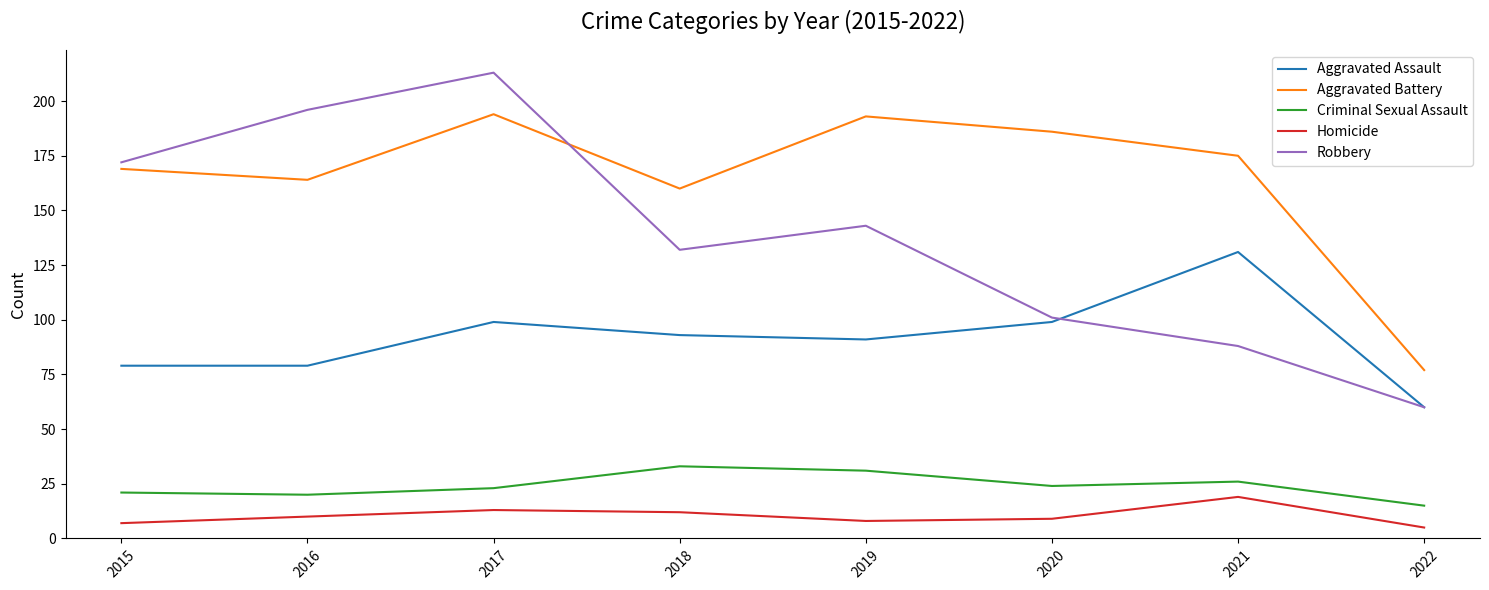

Reading left to right, transcribe all the data shown in this chart.

Aggravated Assault: 79	79	99	93	91	99	131	60
Aggravated Battery: 169	164	194	160	193	186	175	77
Criminal Sexual Assault: 21	20	23	33	31	24	26	15
Homicide: 7	10	13	12	8	9	19	5
Robbery: 172	196	213	132	143	101	88	60